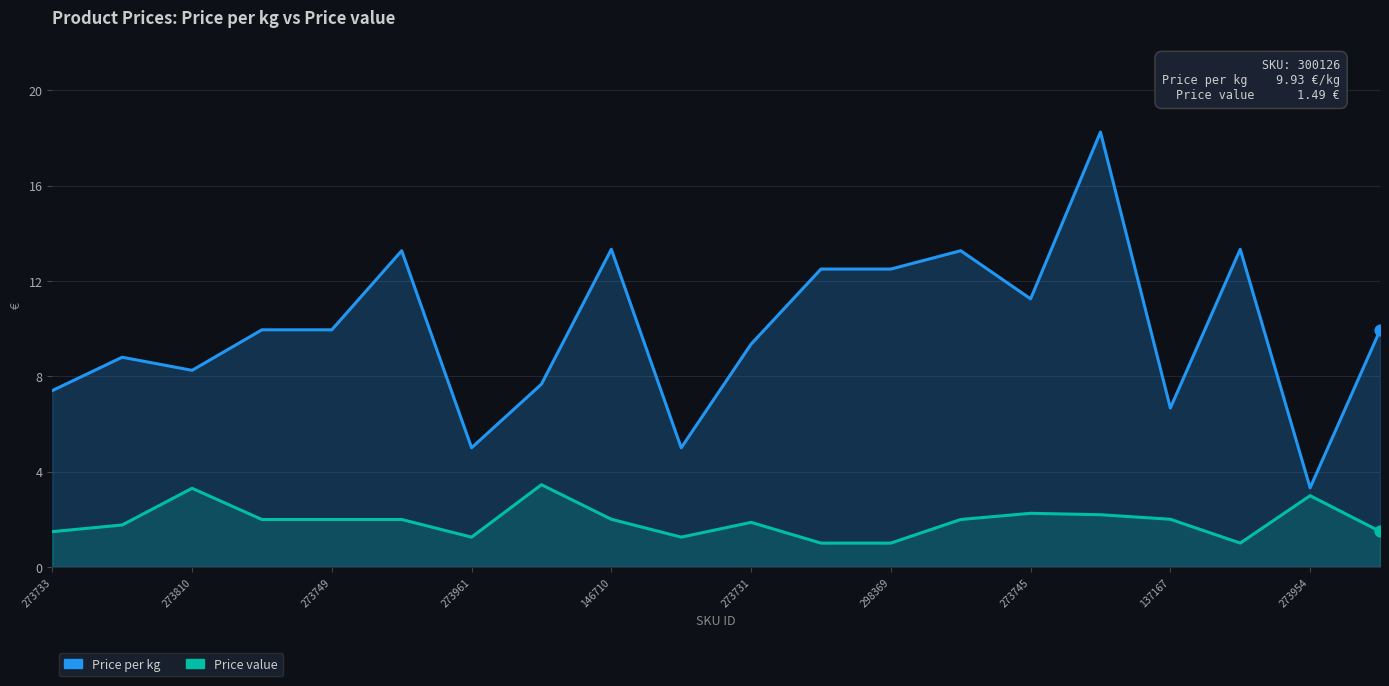

Which series has the largest Y range (max minus min)?

Price per kg